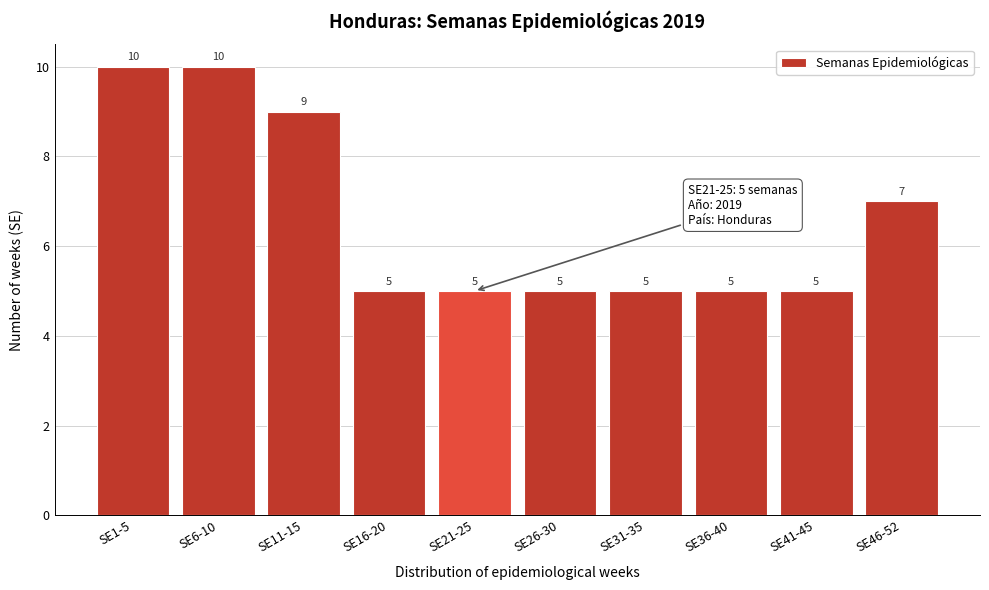

Reading left to right, extract all data points from this chart.

SE1-5=10	SE6-10=10	SE11-15=9	SE16-20=5	SE21-25=5	SE26-30=5	SE31-35=5	SE36-40=5	SE41-45=5	SE46-52=7